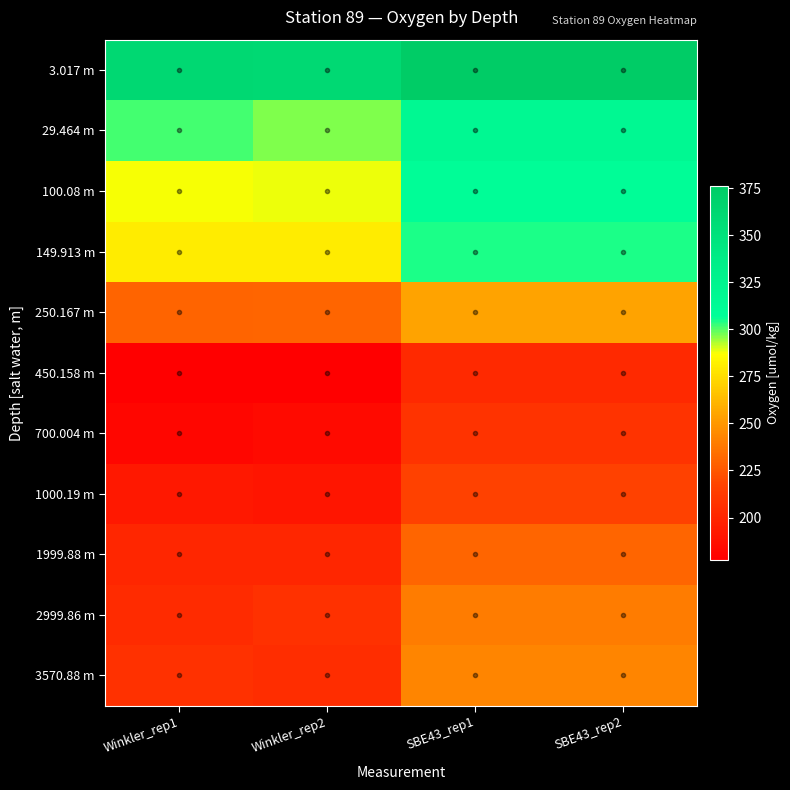

What is the total value across all series at Winkler_rep2?

2620.1